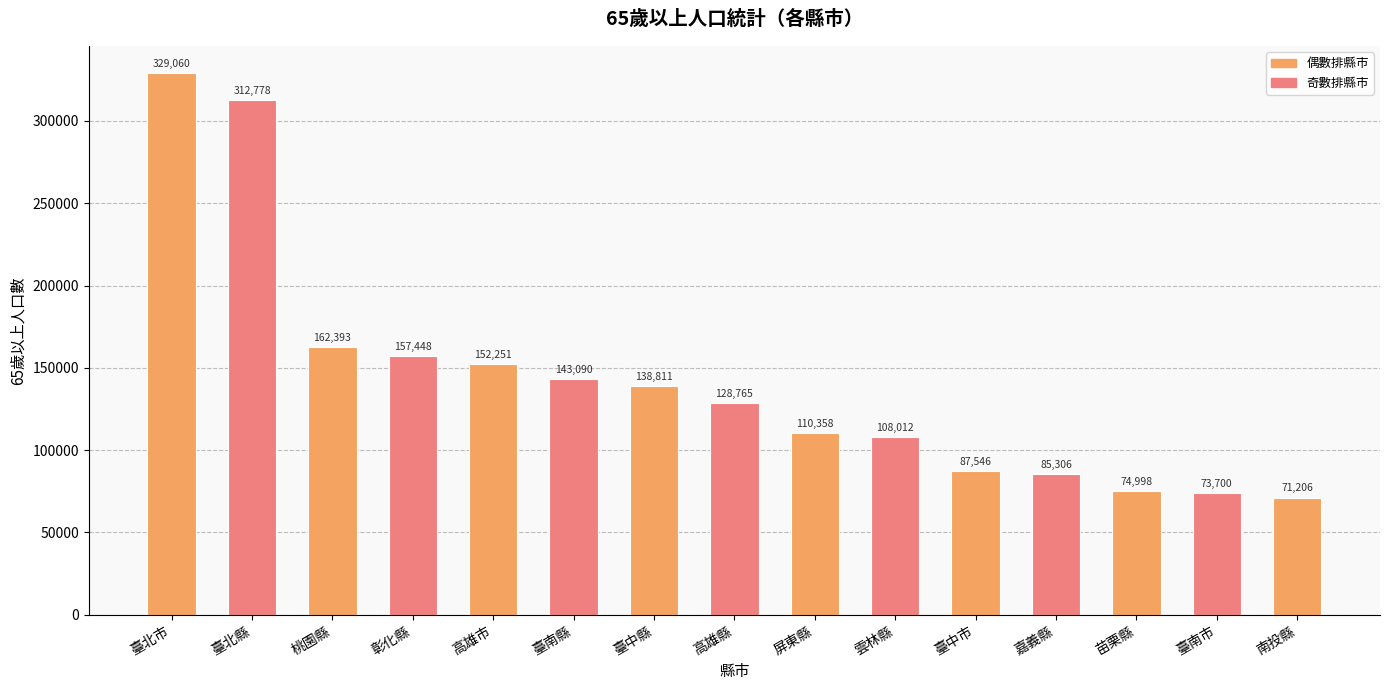

What is the change in value from 臺南縣 to 嘉義縣?

-57784